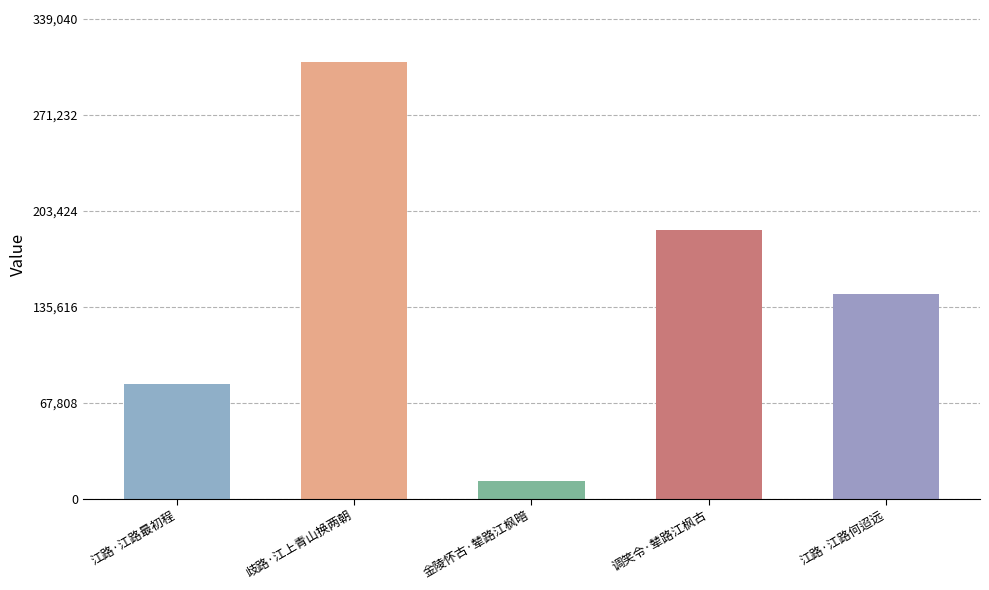

What is the change in value from 金陵怀古·辇路江枫暗 to 调笑令·辇路江枫古?

+177463